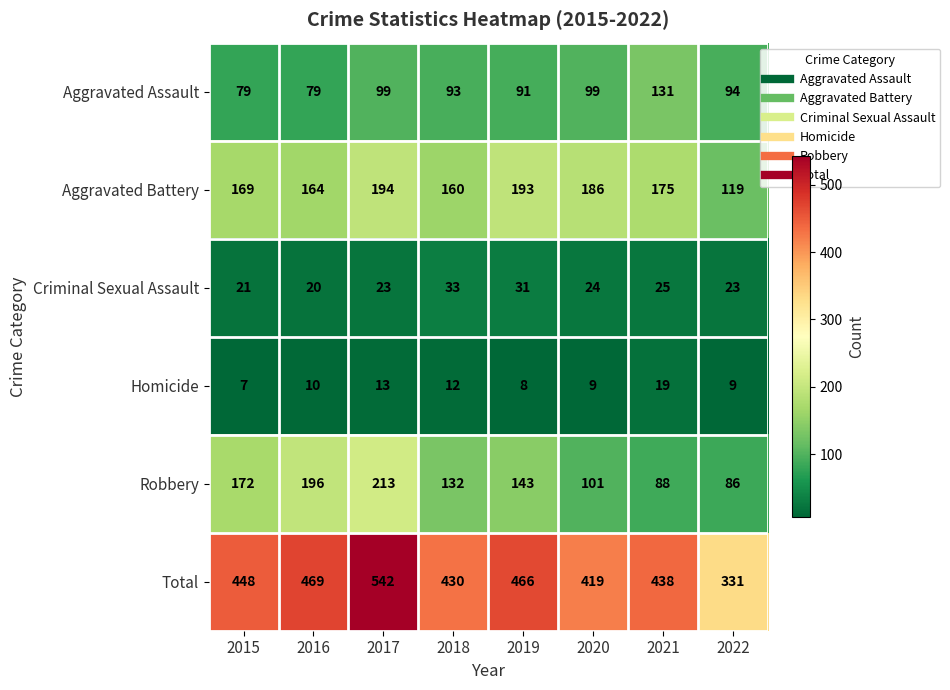

At which label is Total closest to 436?

2021